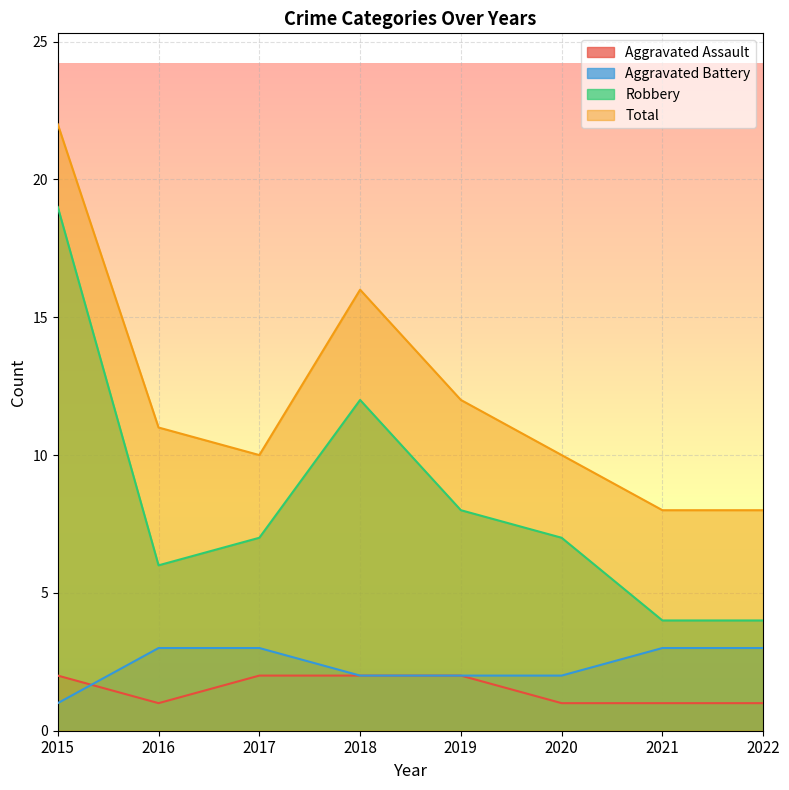

Rank the categories by Aggravated Assault value from lowest to highest.

2016, 2020, 2021, 2022, 2015, 2017, 2018, 2019